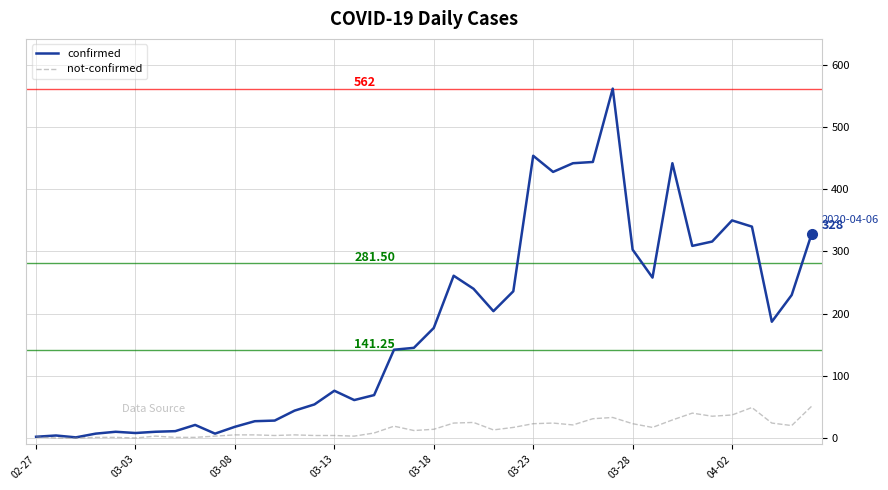

Rank the series by their maximum value, from lowest to highest.

not-confirmed, confirmed